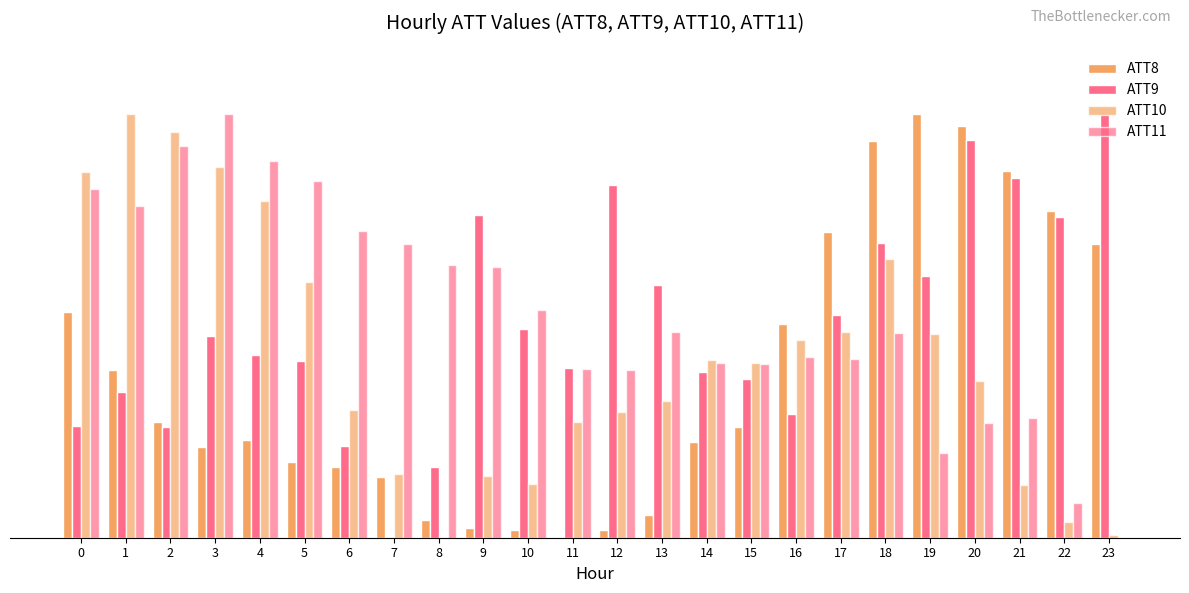

Between 12 and 17, which is larger?

17